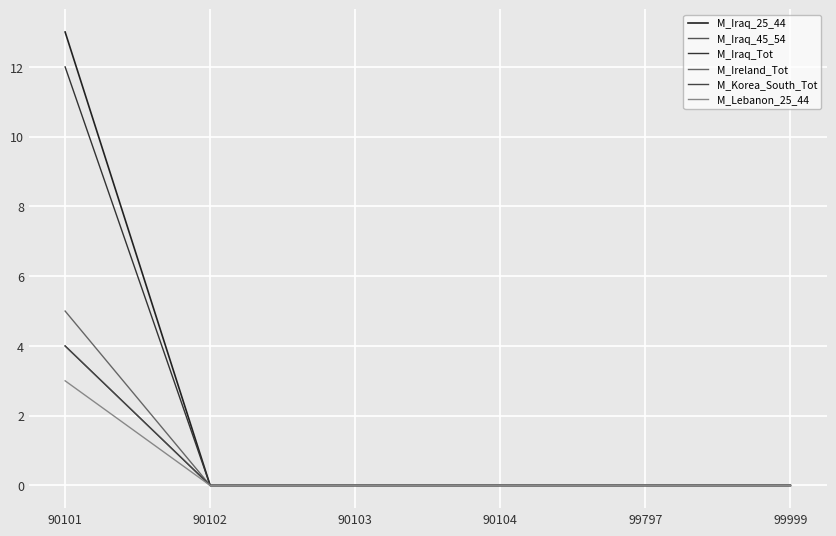

Where is M_Ireland_Tot nearest to the value 2?

90102